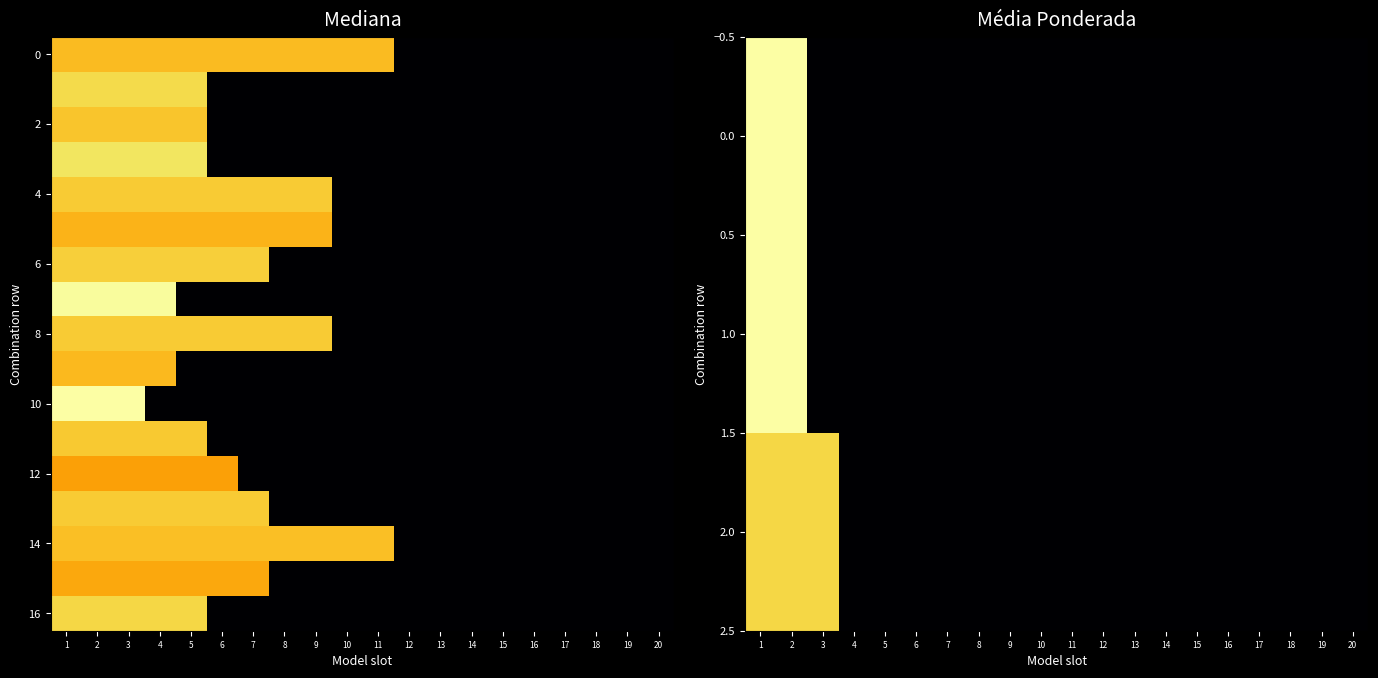

What is the greatest value displayed?

0.8